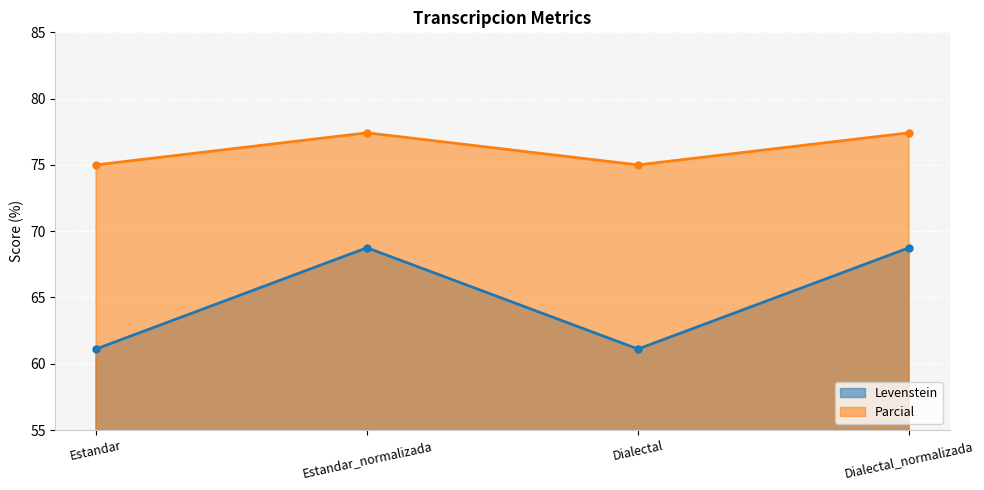

Read the Levenstein value at Estandar.

61.1